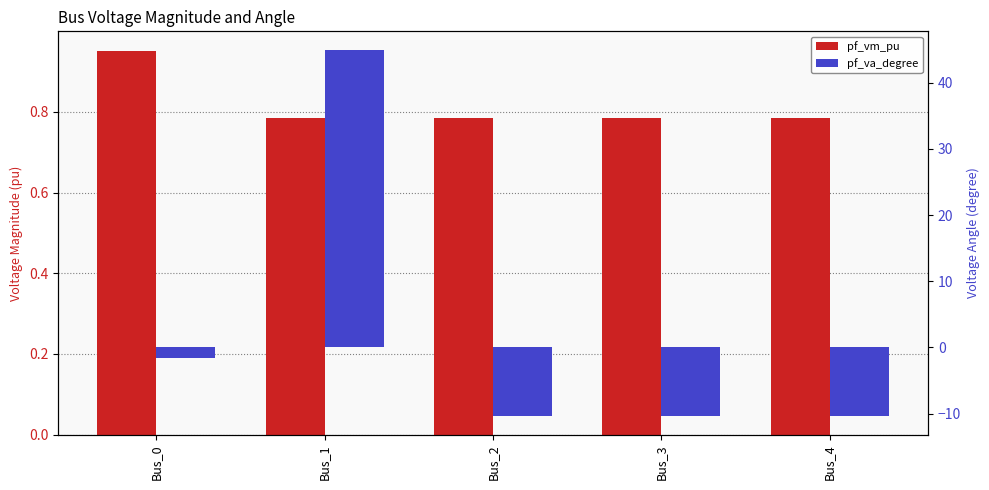

Which series has the largest total across all categories?

pf_va_degree